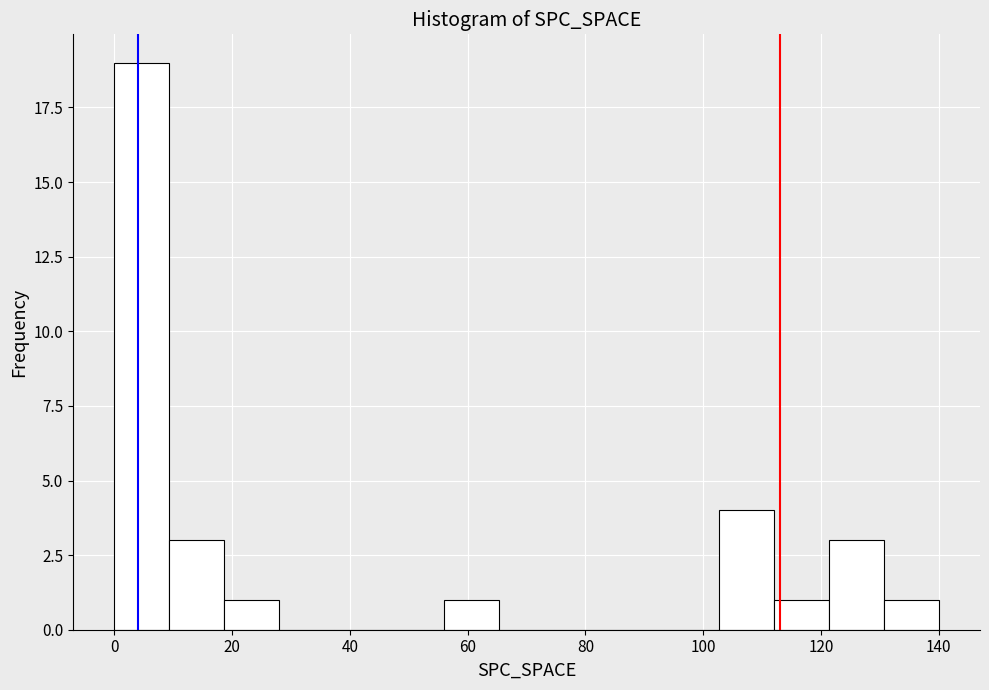

Reading left to right, transcribe this chart: for each bar, give the range it covers on the x-axis and its height. Neither the bar edges nor the heights are printed on the chart, so give them approximately, as read against the axes.

0 to 10: 19
10 to 18: 3
18 to 28: 1
28 to 38: 0
38 to 46: 0
46 to 56: 0
56 to 66: 1
66 to 74: 0
74 to 84: 0
84 to 94: 0
94 to 102: 0
102 to 112: 4
112 to 122: 1
122 to 130: 3
130 to 140: 1